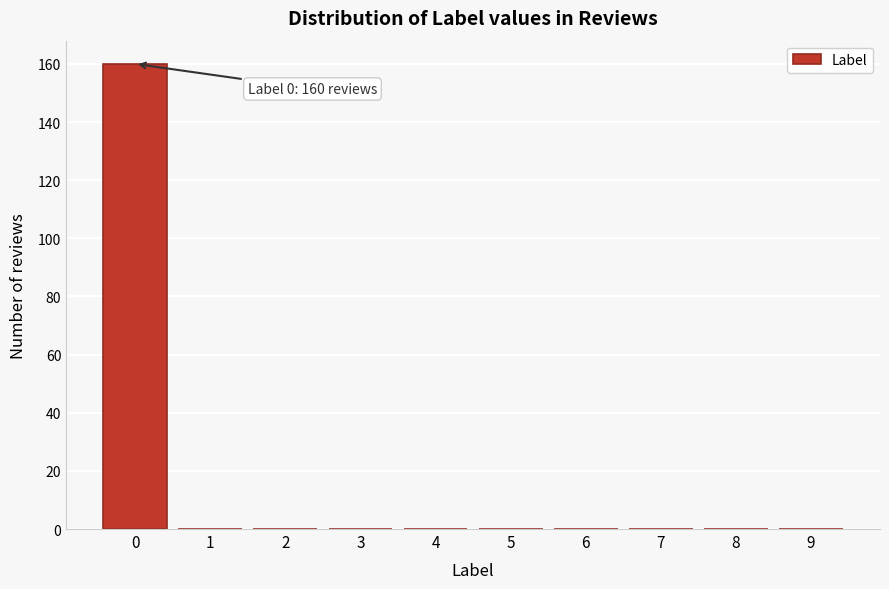

Reading right to left, extract all data points from this chart.

9=0	8=0	7=0	6=0	5=0	4=0	3=0	2=0	1=0	0=160